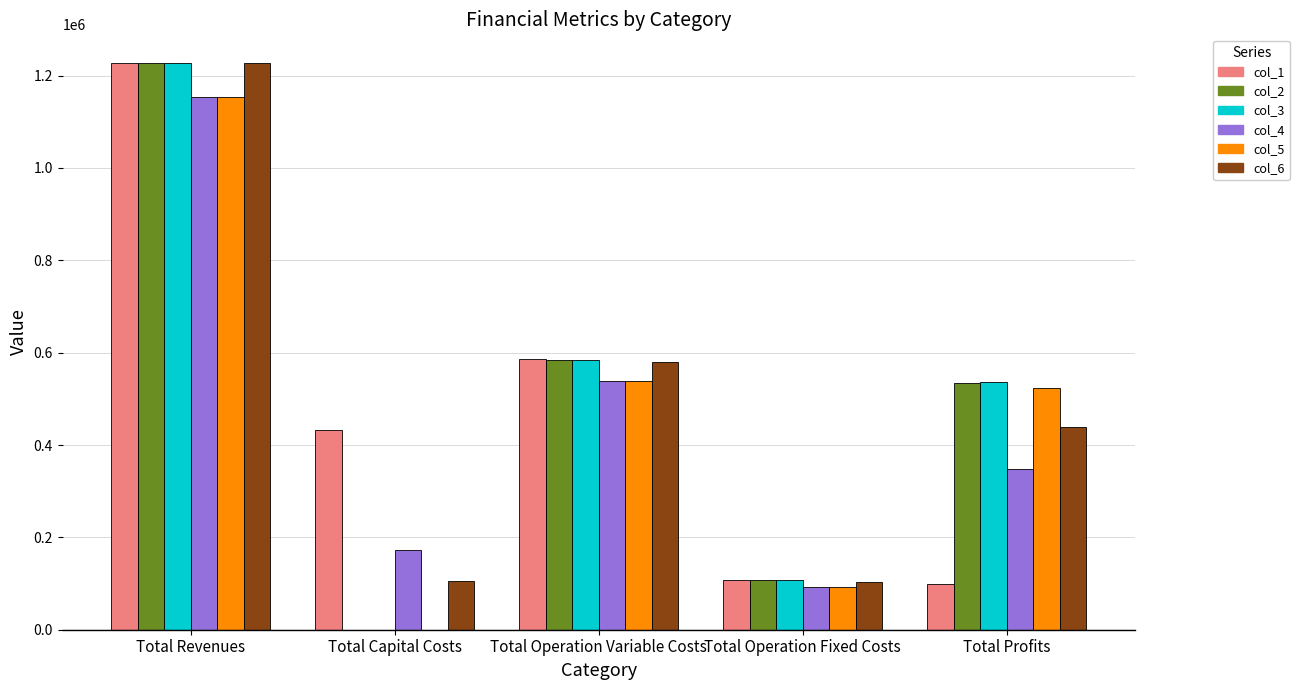

Which label corresponds to the largest value in the chart?

Total Revenues